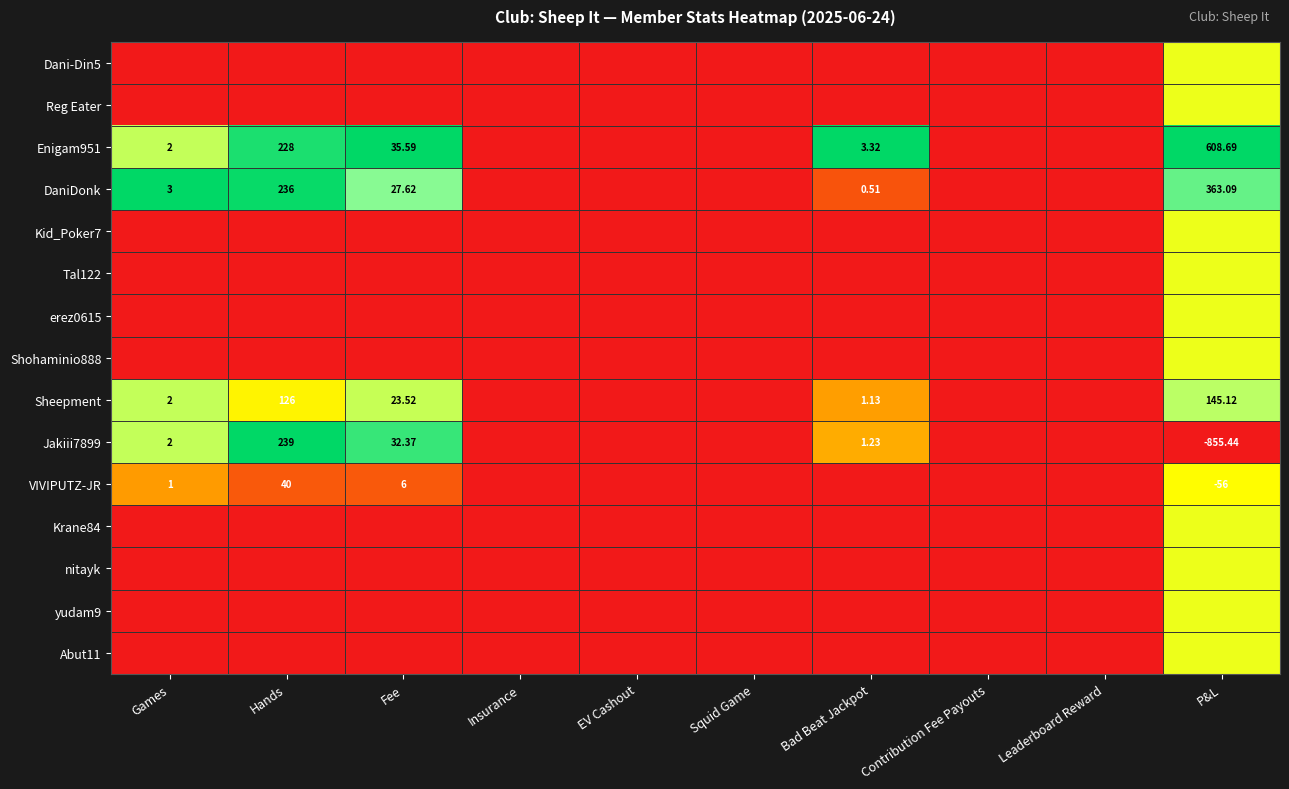

The Jakiii7899 series shows 0.7 at Insurance. True or false?

False